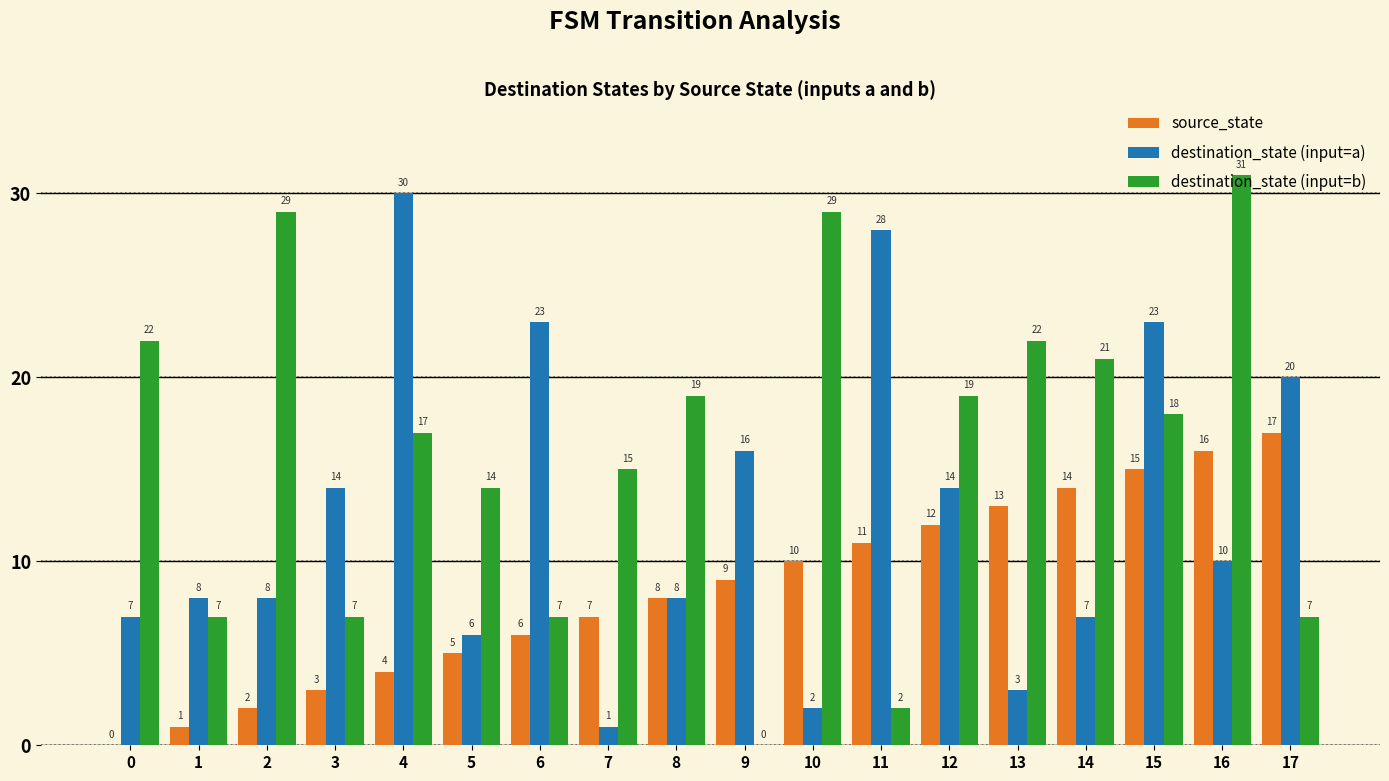

What is the total value across all series at 4?

51